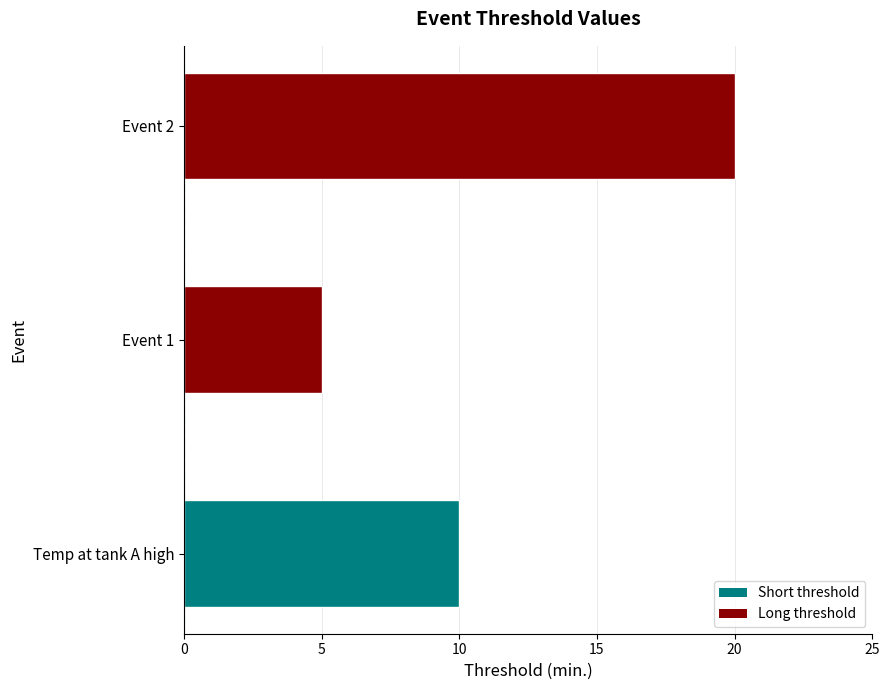

Which category has the lowest value across all series?

Event 1